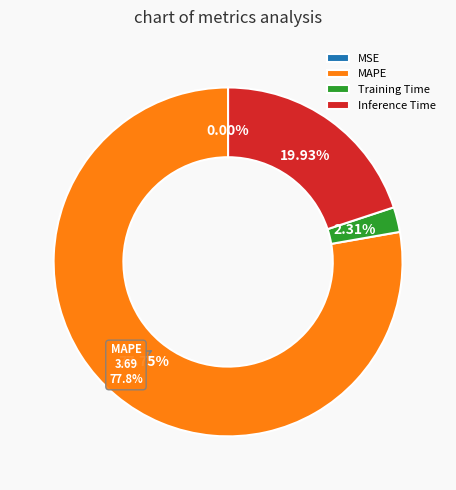

To the nearest percent, what portion does Training Time represent?

2%